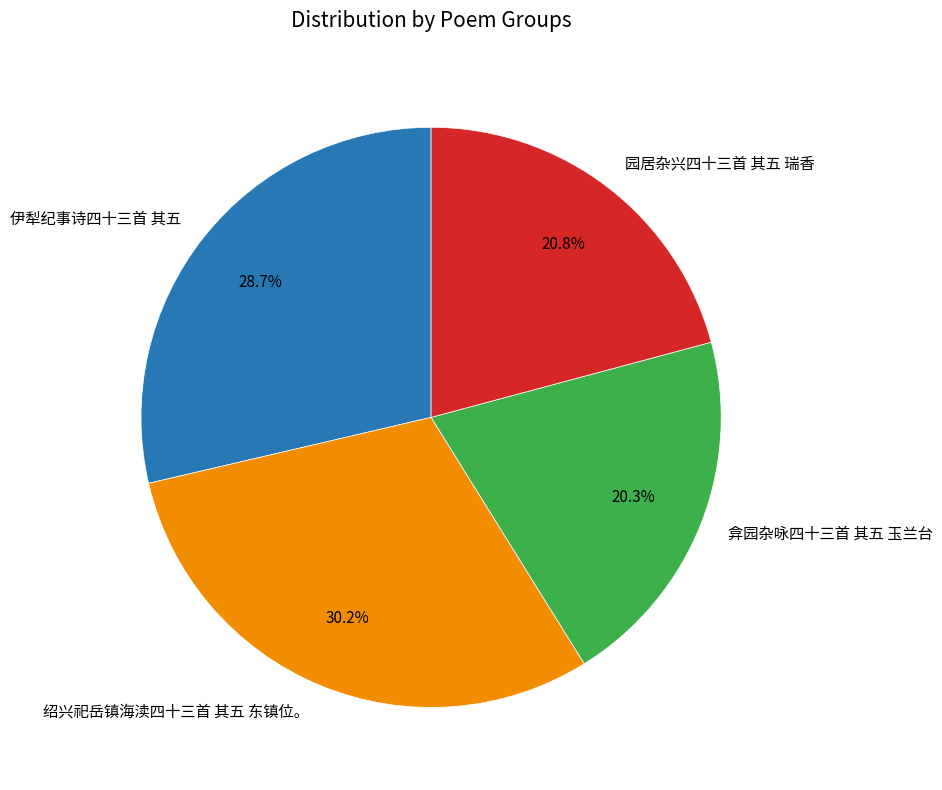

Rank the categories by value from lowest to highest.

弇园杂咏四十三首 其五 玉兰台, 园居杂兴四十三首 其五 瑞香, 伊犁纪事诗四十三首 其五, 绍兴祀岳镇海渎四十三首 其五 东镇位。